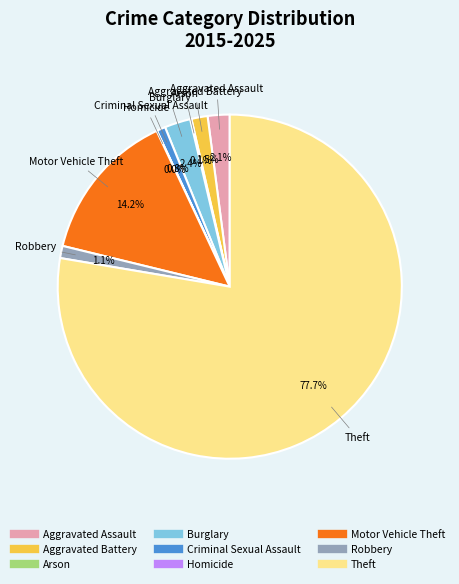

Does any single category account for the majority?

Yes